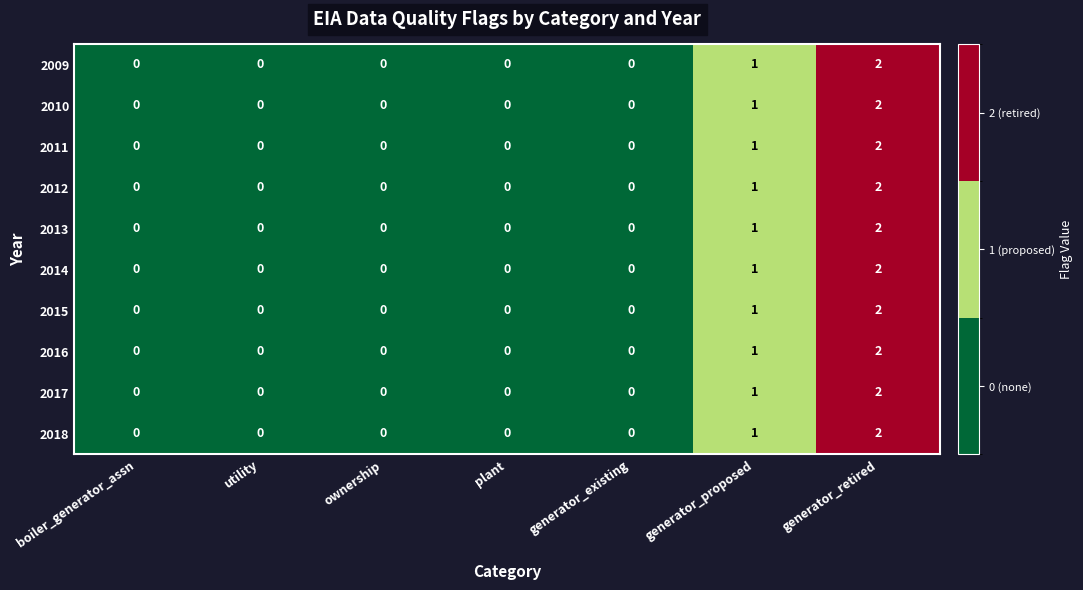

Count the number of categories in the chart.

7